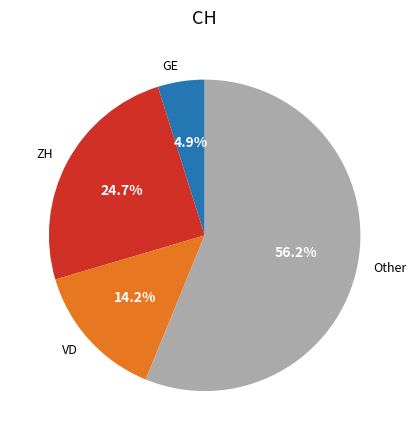

Between Other and ZH, which is larger?

Other